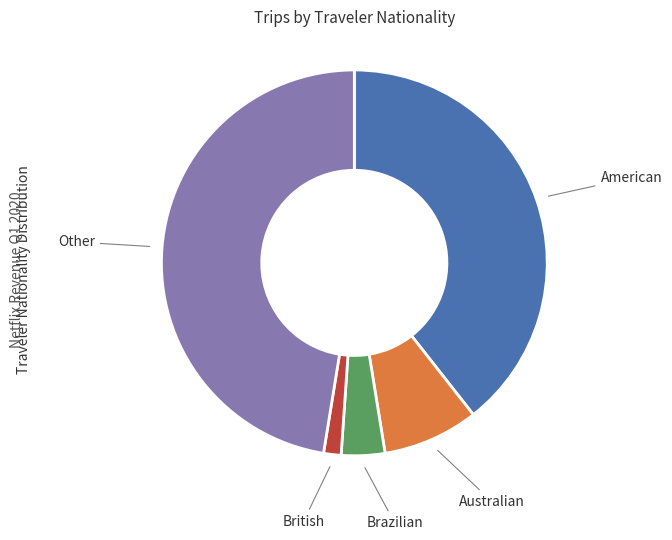

Does any single category account for the majority?

No